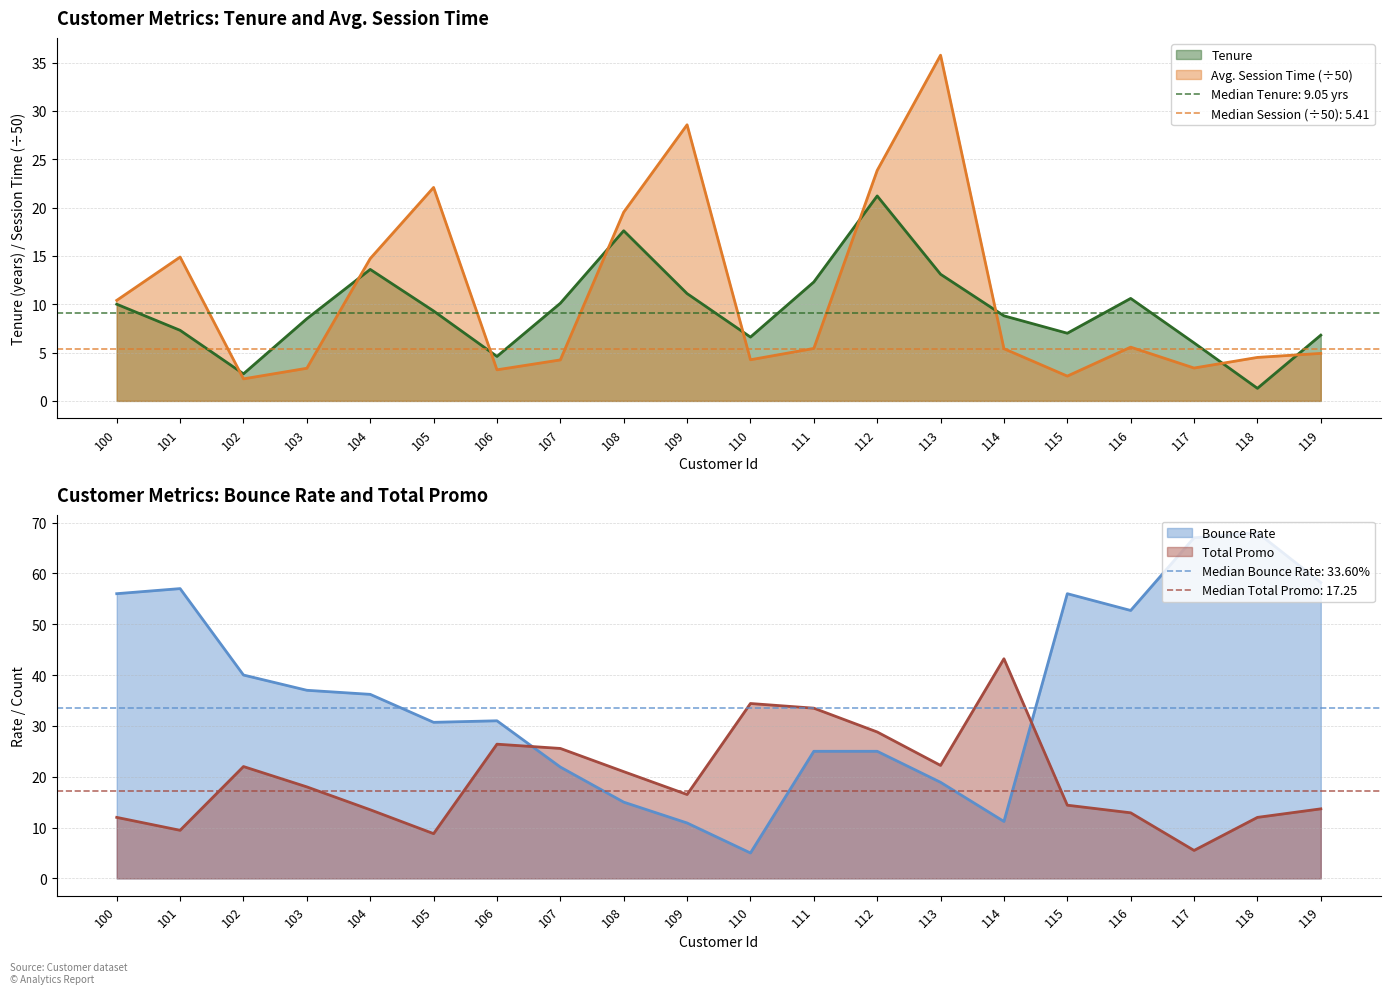

Reading left to right, extract all data points from this chart.

Tenure: 10.0	7.3	2.8	8.5	13.6	9.3	4.6	10.1	17.6	11.1	6.6	12.3	21.2	13.1	8.8	7.0	10.6	6.0	1.3	6.8
Avg. Session Time: 10.4	14.9	2.3	3.4	14.7	22.1	3.2	4.2	19.5	28.6	4.3	5.4	23.8	35.8	5.4	2.6	5.6	3.4	4.5	4.9
Bounce Rate: 56.0	57.0	40.0	37.0	36.2	30.7	31.0	21.9	15.0	10.9	5.0	25.0	25.0	18.9	11.2	56.0	52.7	67.0	68.0	58.2
Total Promo: 12.0	9.5	22.0	18.0	13.5	8.8	26.4	25.6	21.0	16.5	34.4	33.5	28.8	22.2	43.2	14.4	12.9	5.5	12.0	13.7